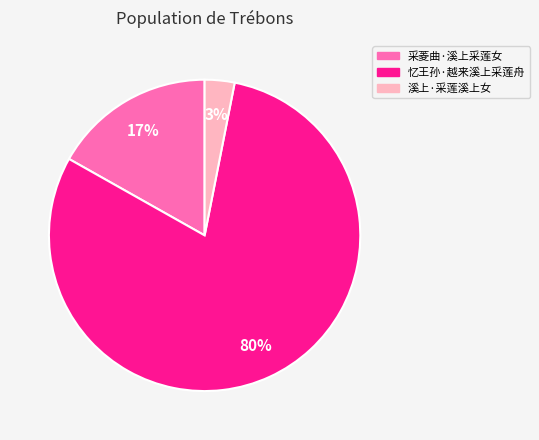

True or false: 忆王孙·越来溪上采莲舟 accounts for 80% of the total.

True